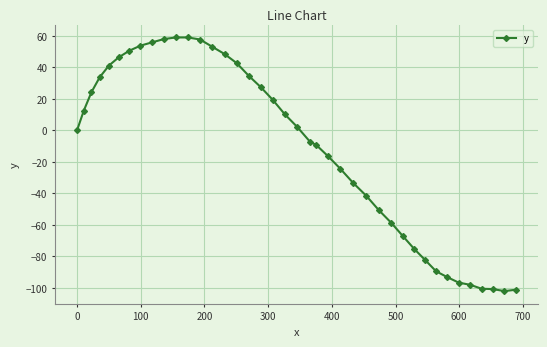

What is the difference between the maximum and minimum values?

161.0